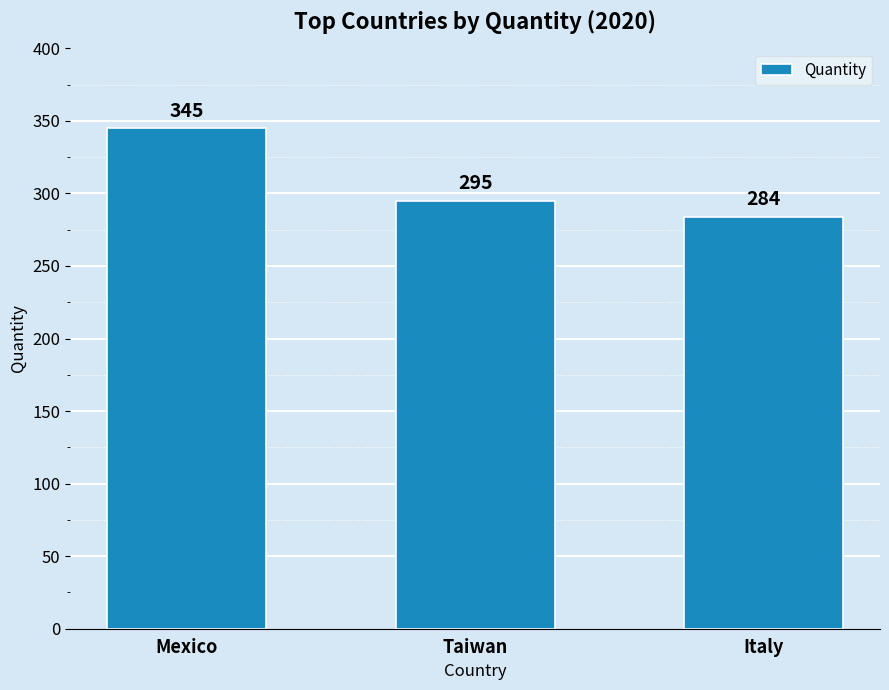

True or false: the data shows 177 at Italy.

False